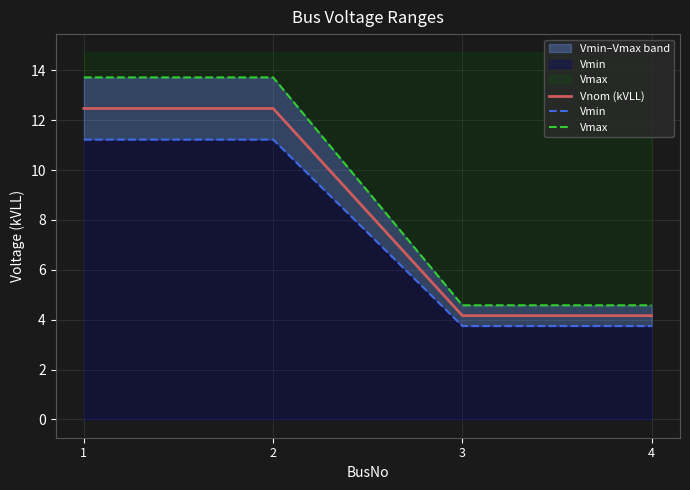

True or false: Vnom (kVLL) and Vmin intersect in this chart.

False